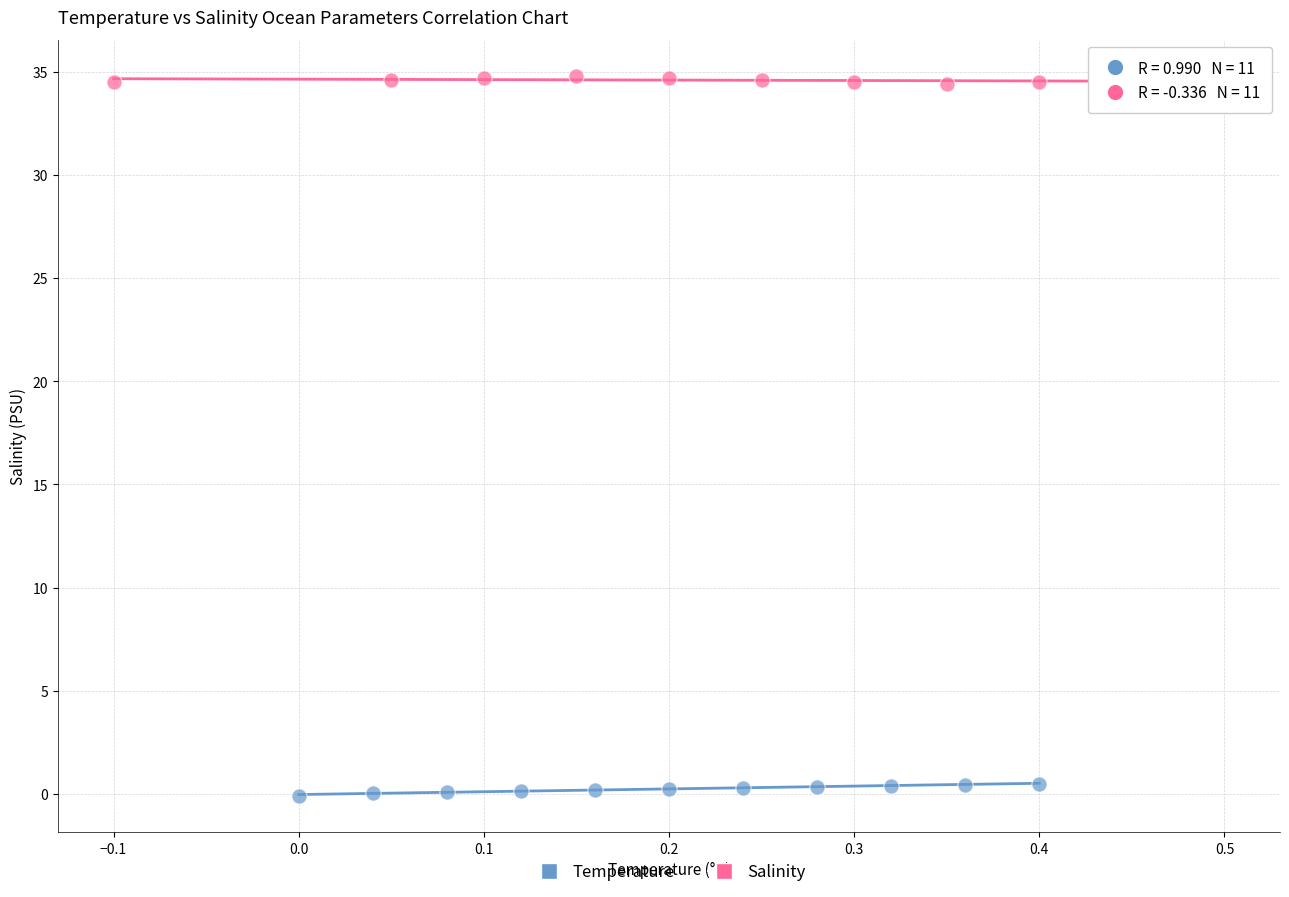

Which series contains the lowest Y value?

Temperature